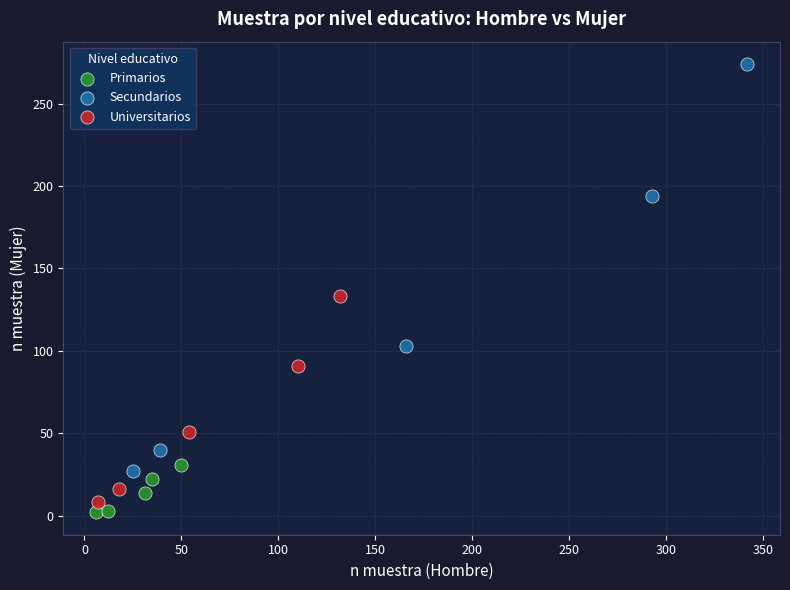

Which series reaches the maximum Y coordinate?

Secundarios